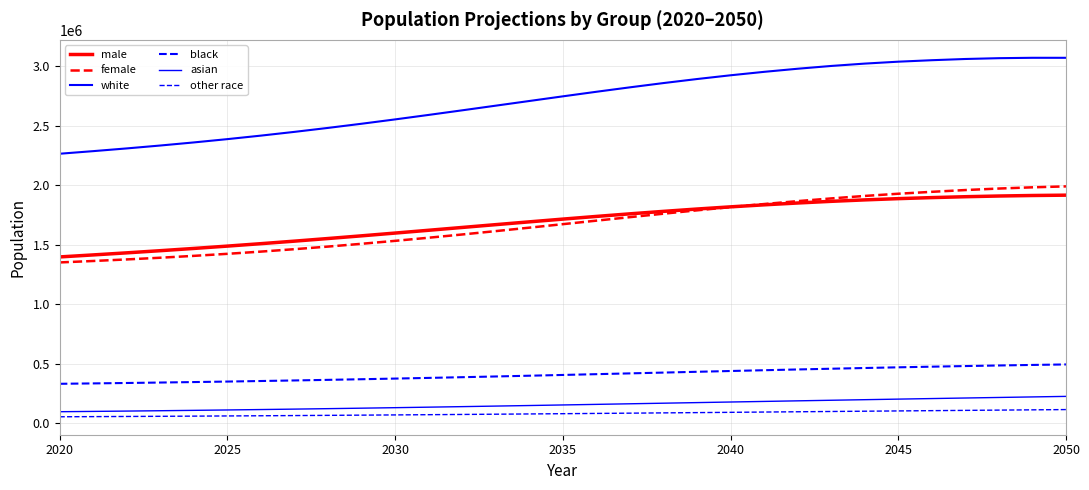

Does the chart have visible grid lines?

Yes